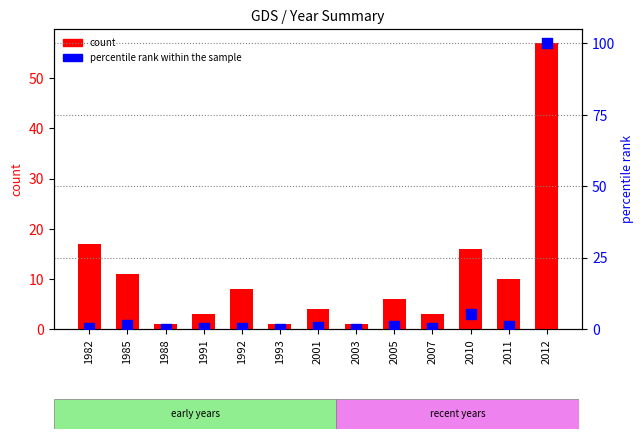

Which series has the largest total across all categories?

count